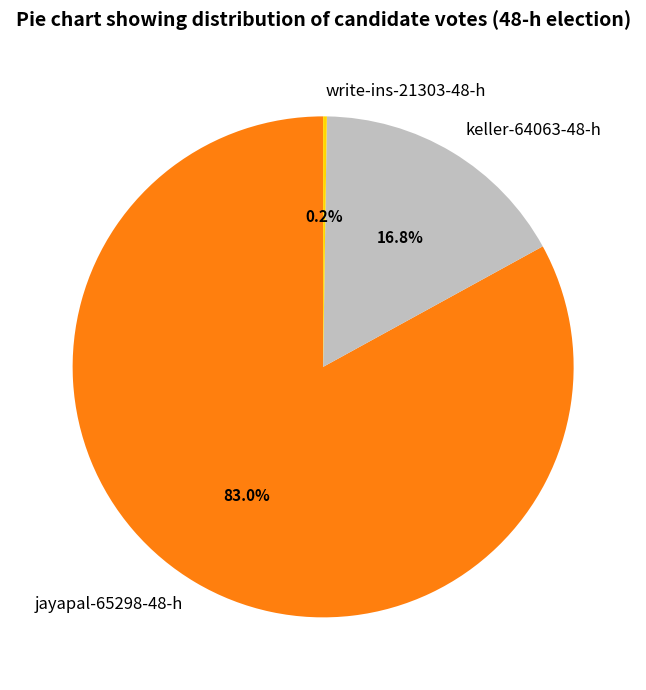

How much of the chart is everything except keller-64063-48-h?

83.2%